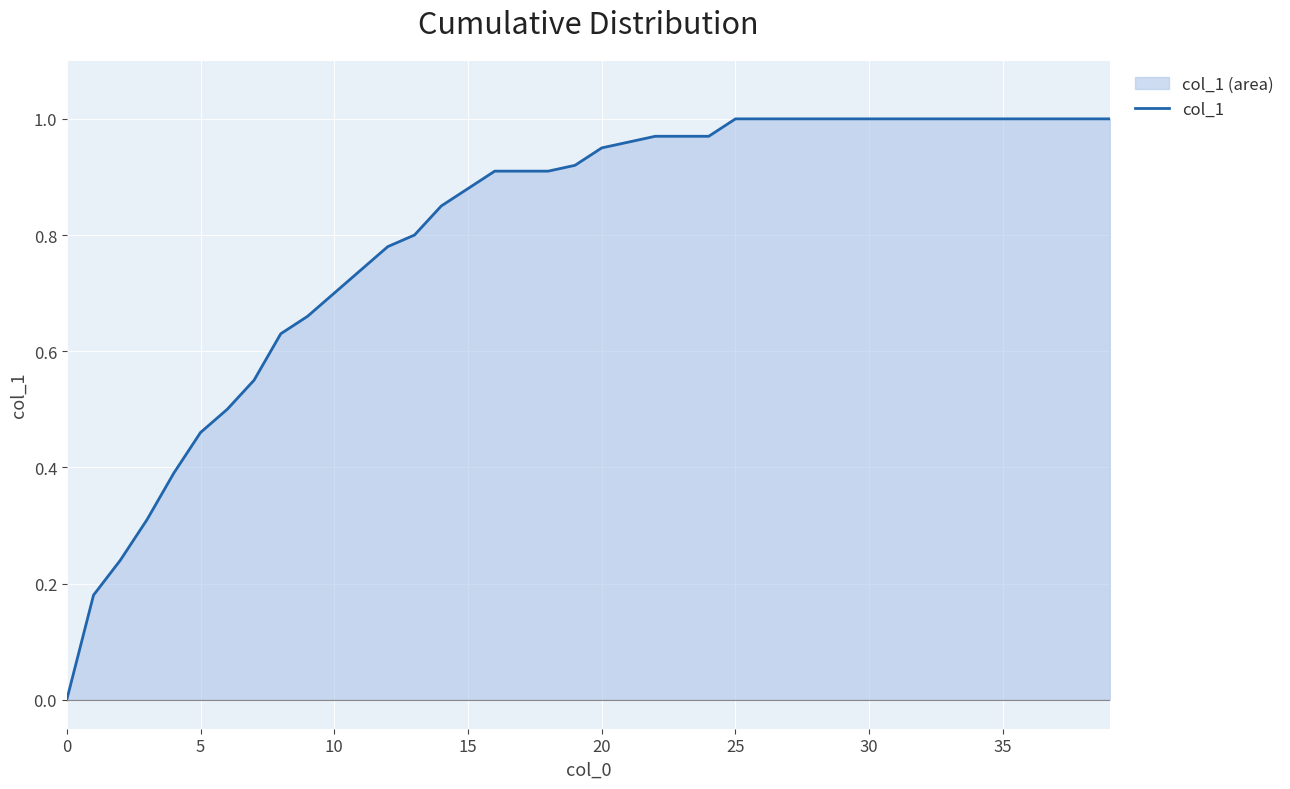

Reading left to right, extract all data points from this chart.

0.0	0.2	0.2	0.3	0.4	0.5	0.5	0.6	0.6	0.7	0.7	0.7	0.8	0.8	0.8	0.9	0.9	0.9	0.9	0.9	0.9	1.0	1.0	1.0	1.0	1.0	1.0	1.0	1.0	1.0	1.0	1.0	1.0	1.0	1.0	1.0	1.0	1.0	1.0	1.0